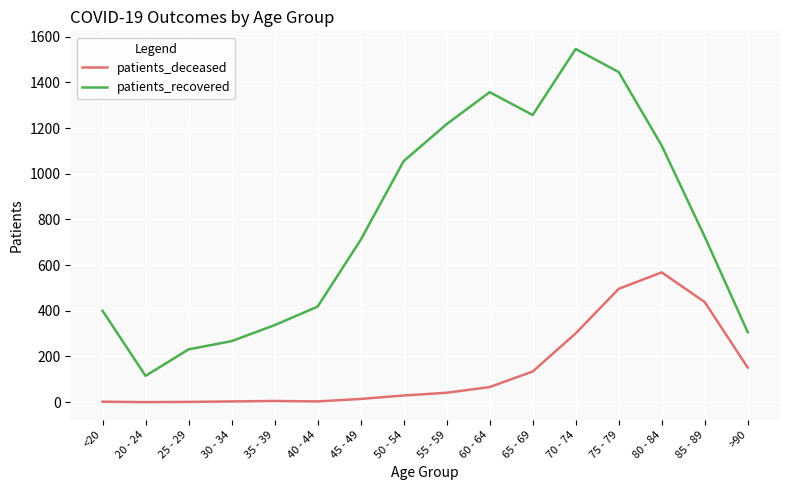

The value of patients_deceased at 70 - 74 is 301. True or false?

True